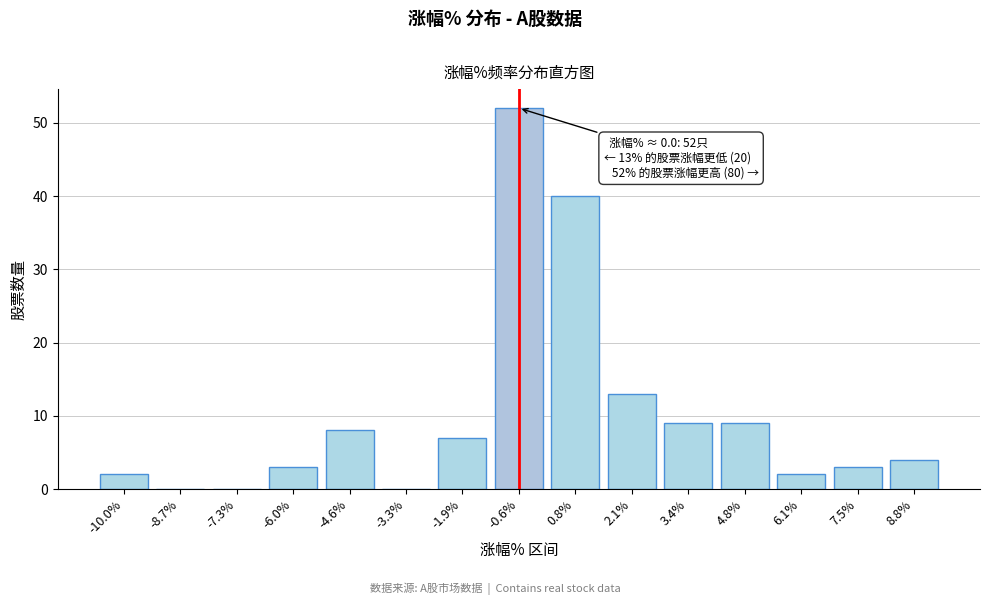

Reading left to right, list all the values displayed in this chart.

-10.0%=2	-8.7%=0	-7.3%=0	-6.0%=3	-4.6%=8	-3.3%=0	-1.9%=7	-0.6%=52	0.8%=40	2.1%=13	3.4%=9	4.8%=9	6.1%=2	7.5%=3	8.8%=4